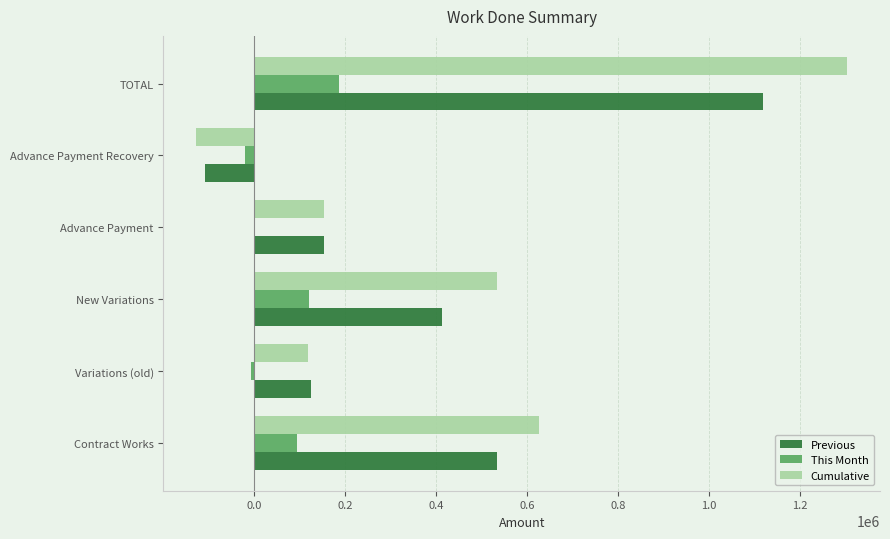

Is it true that Previous equals -107209.5 at Advance Payment Recovery?

True